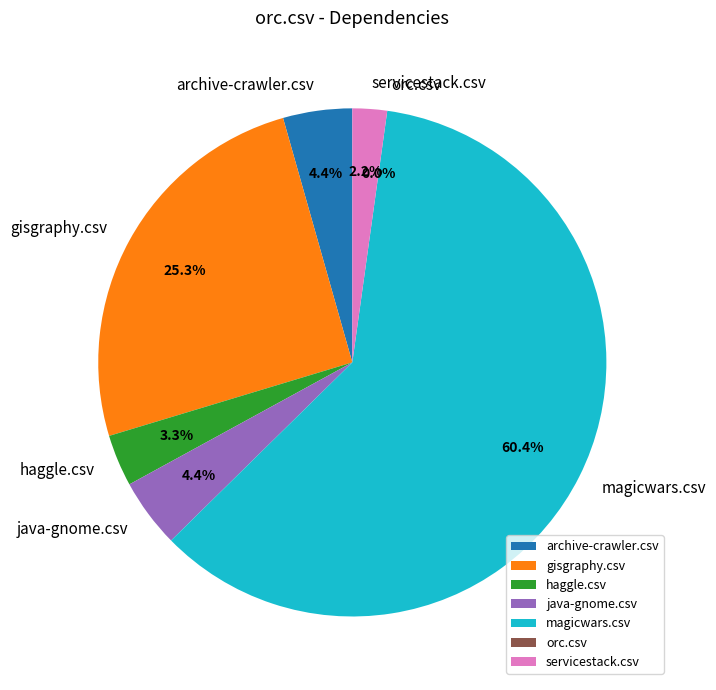

Which slice is the smallest?

orc.csv